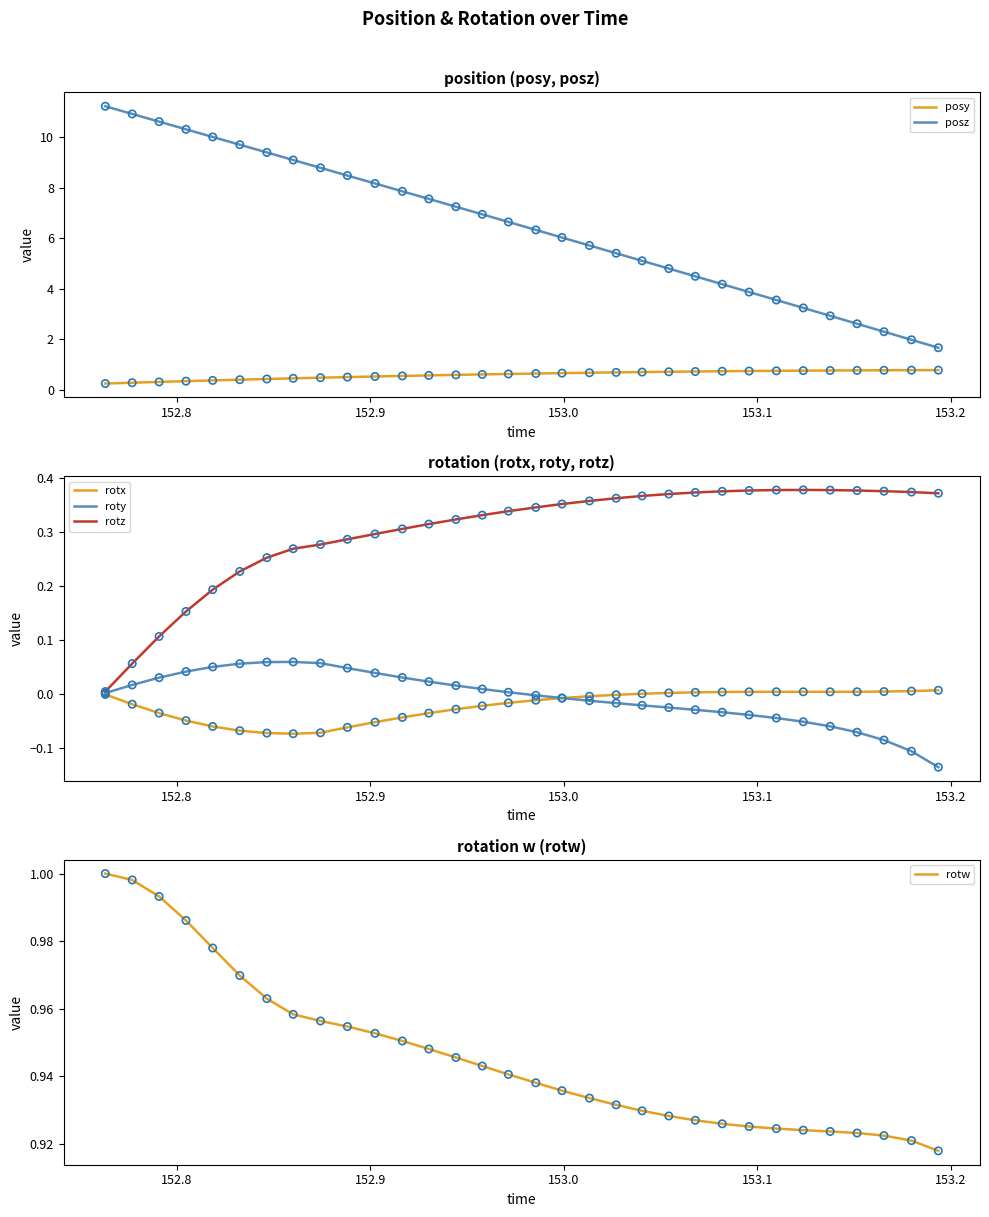

Which series reaches the minimum Y coordinate?

roty